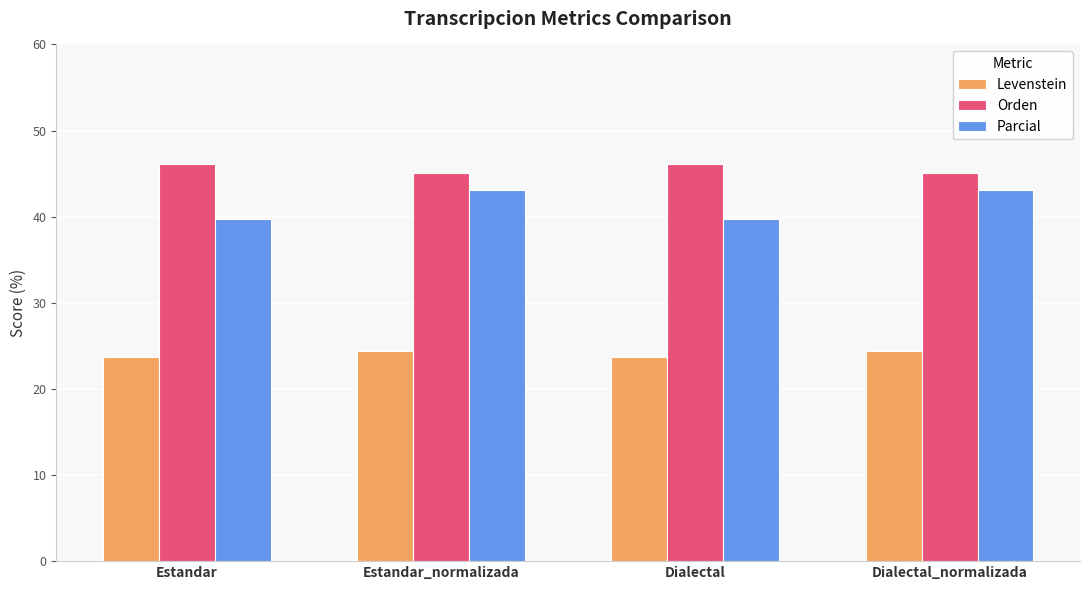

What is the difference between the highest and lowest values at Estandar?

22.4